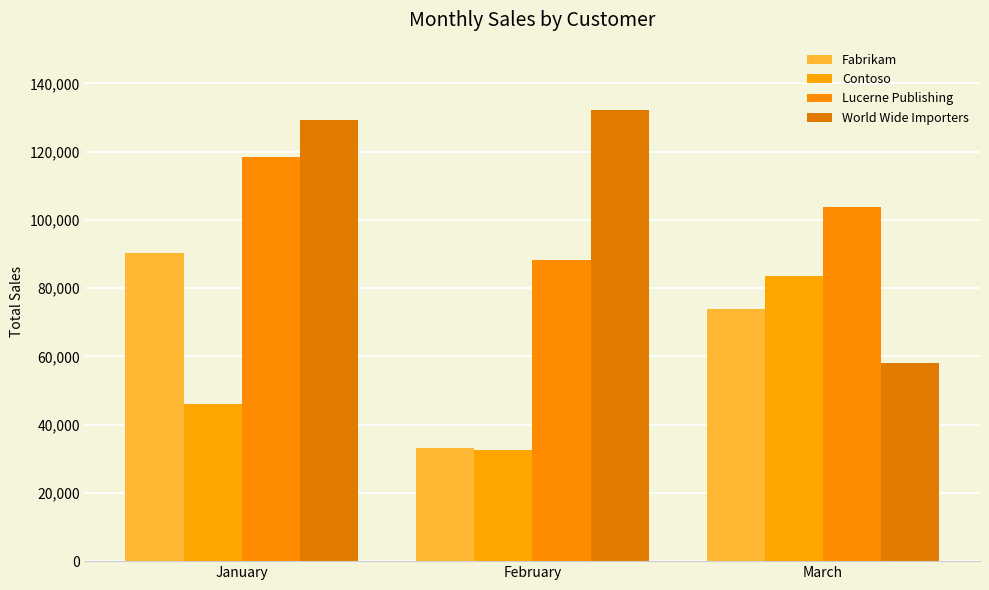

What are all the series names shown in the legend?

Fabrikam, Contoso, Lucerne Publishing, World Wide Importers